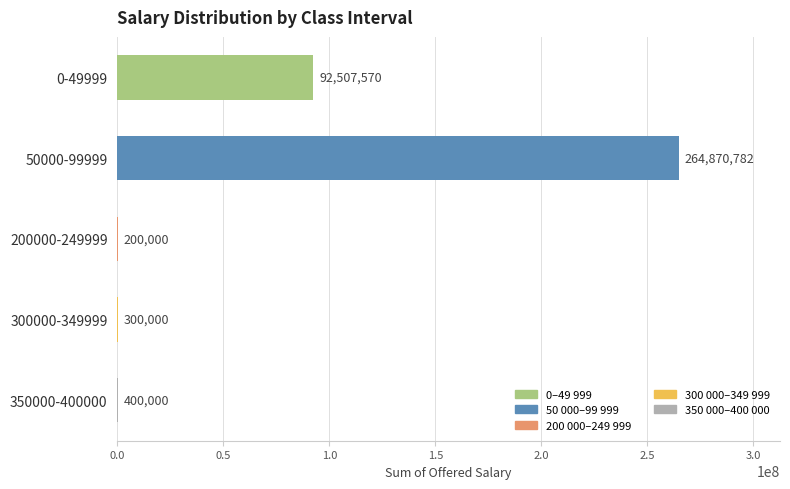

At which category does the chart reach its peak across all series?

50000-99999